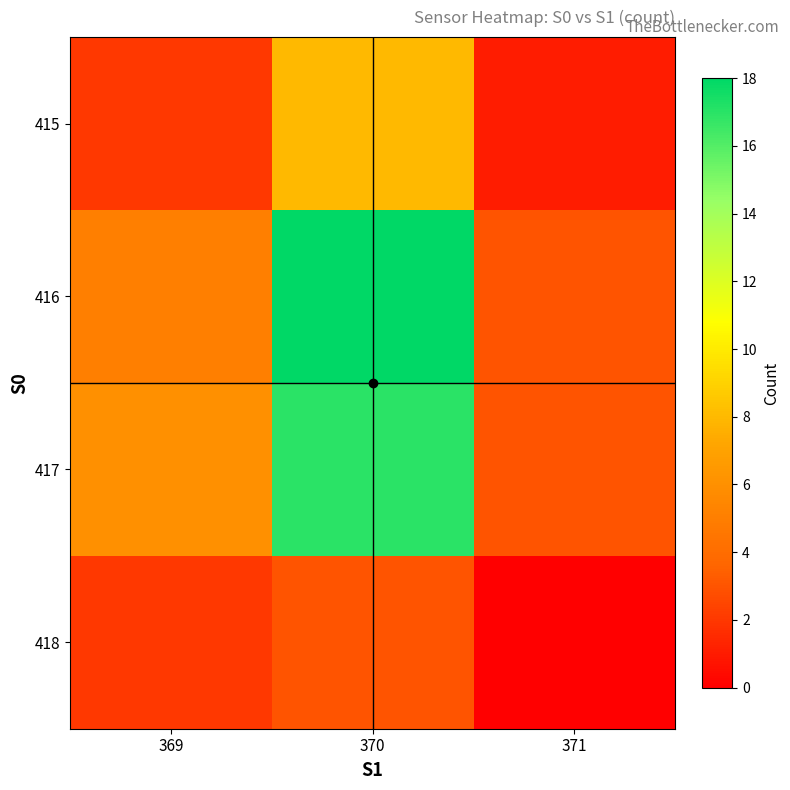

What is the difference between the highest and lowest values at 371?

3